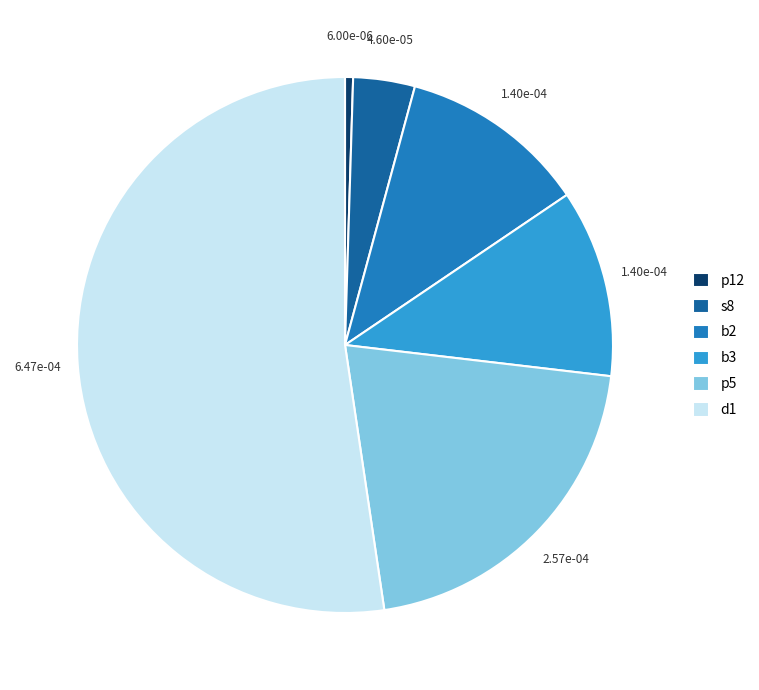

The s8 slice represents 4% of the pie. True or false?

True